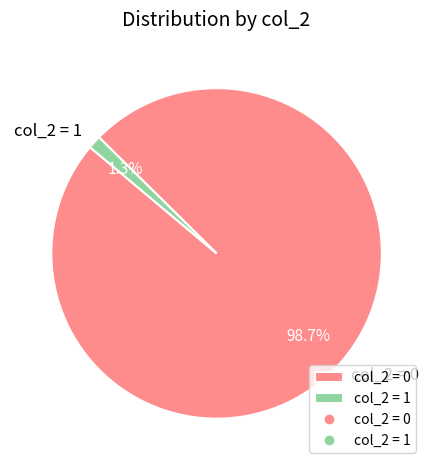

Rank the categories by value from highest to lowest.

col_2 = 0, col_2 = 1